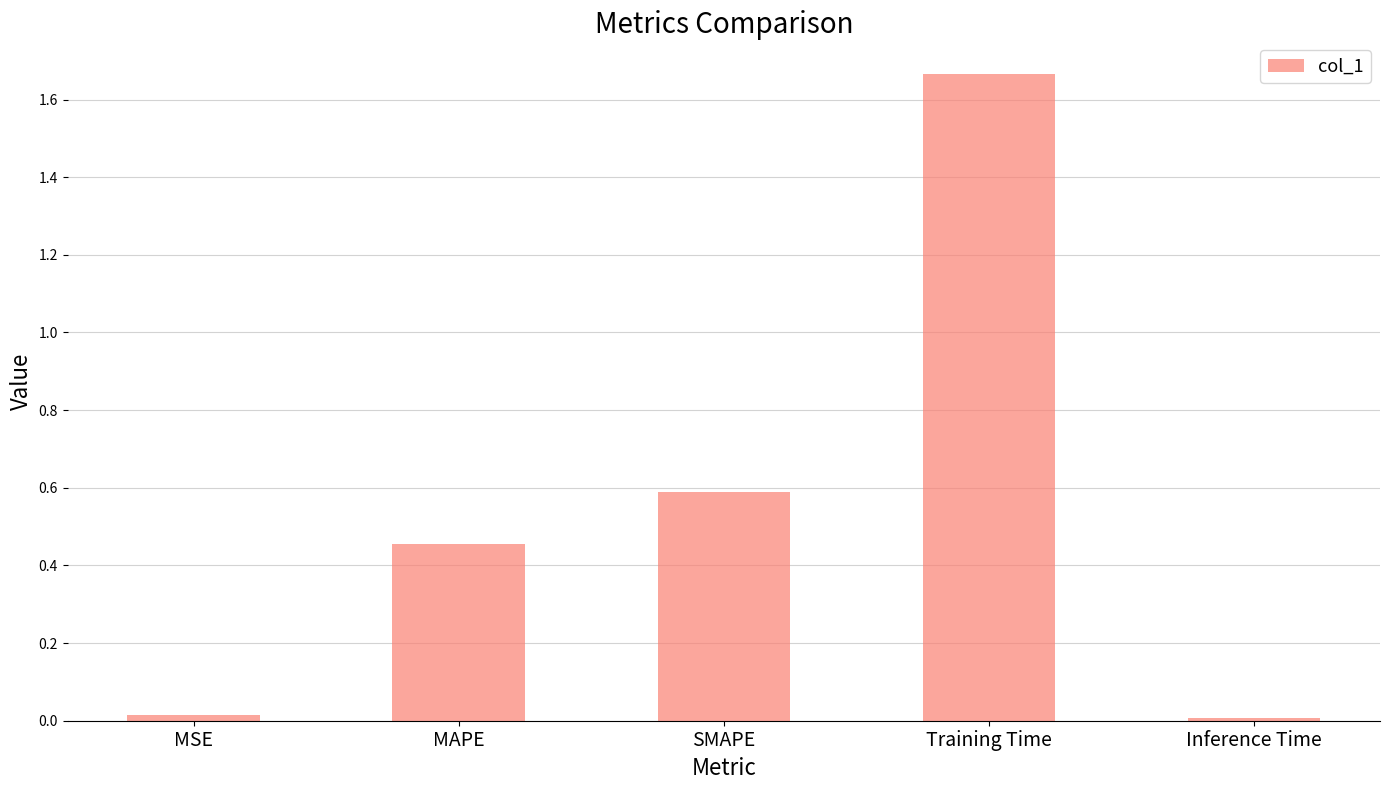

What is the label of the 2nd bar from the right?

Training Time